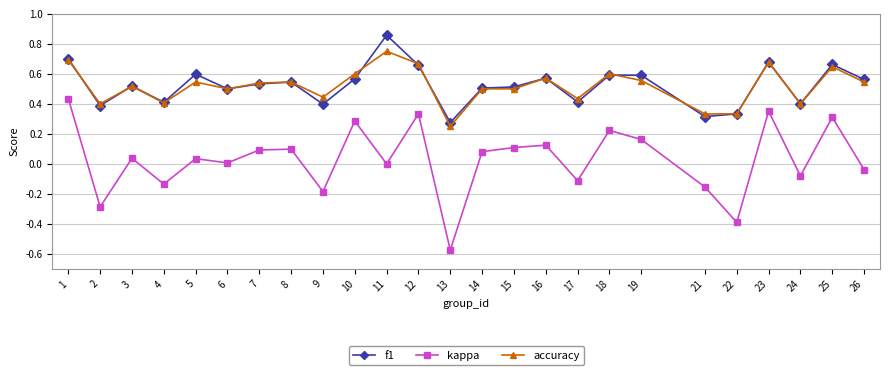

Is it true that kappa equals 0.3 at 10?

True